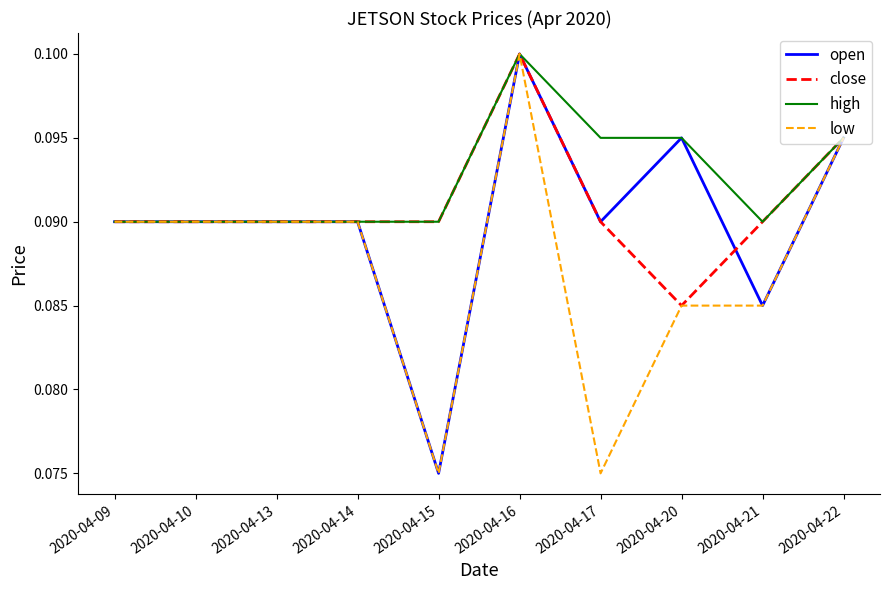

Between 2020-04-15 and 2020-04-17, which series saw the biggest shift?

open